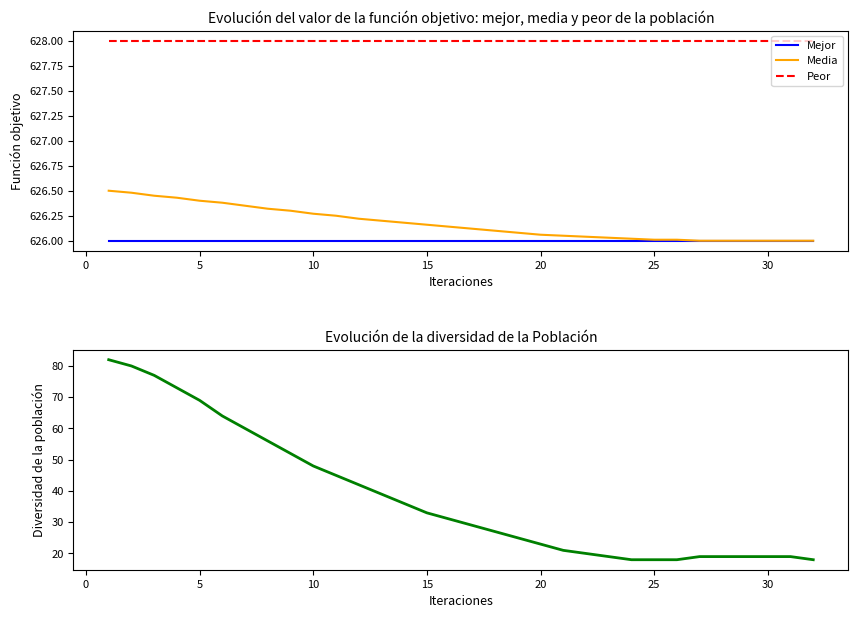

Rank the series by their maximum value, from highest to lowest.

Peor, Media, Mejor, Diversidad